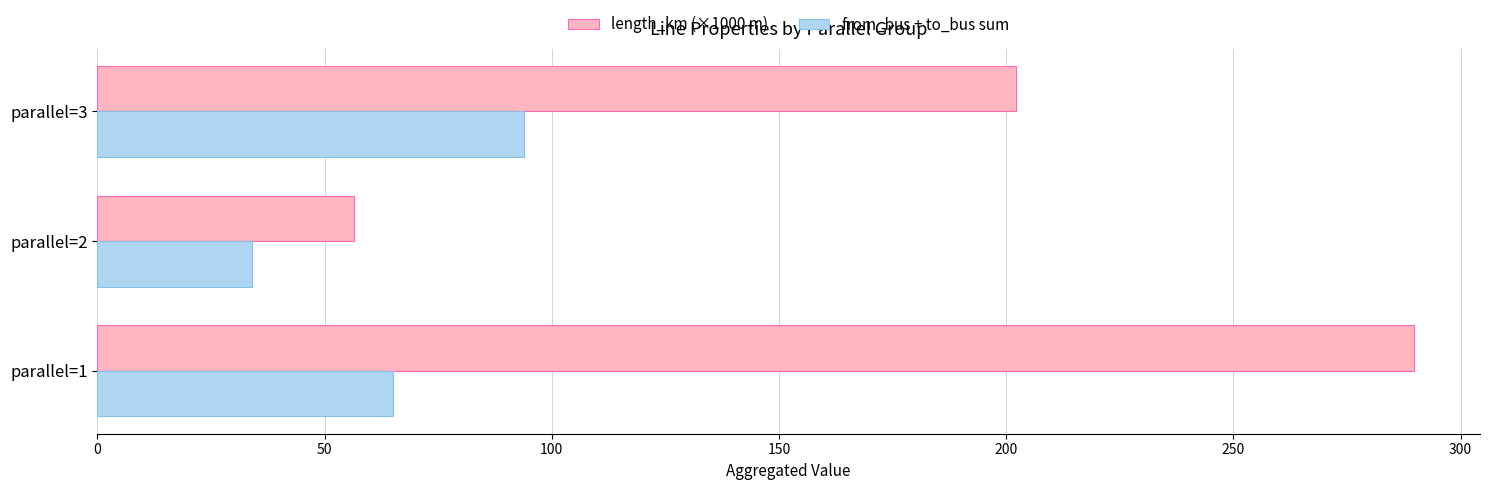

Which series has the largest range (max minus min)?

length_km (×1000 m)